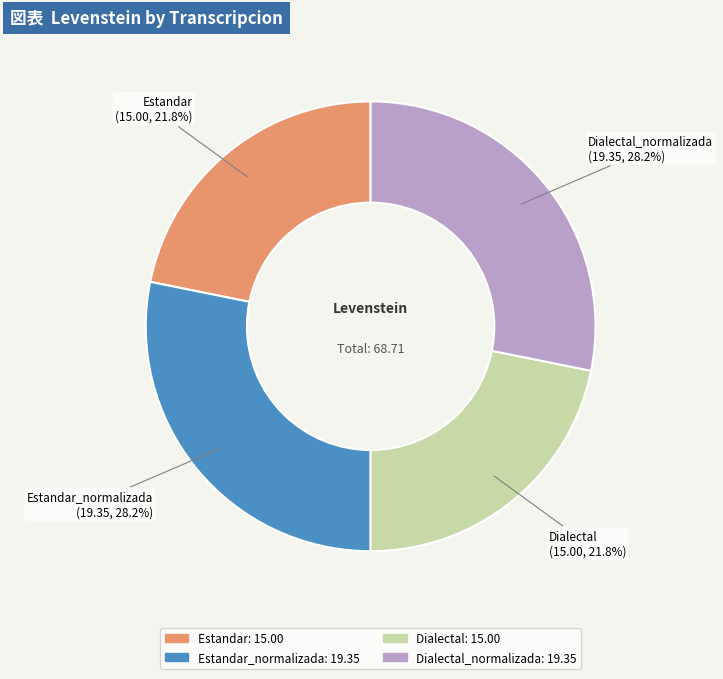

Is there a majority slice in this chart?

No